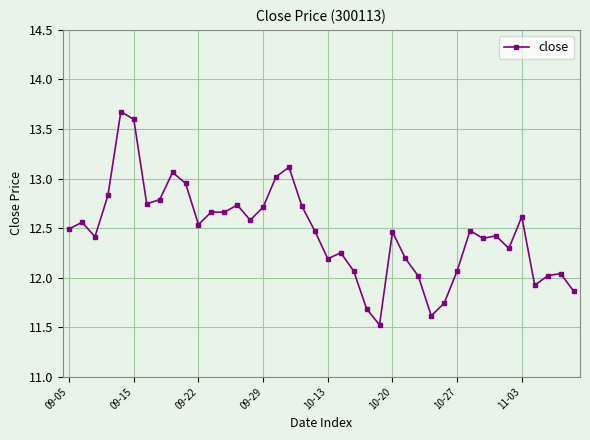

What is the smallest value displayed?

11.5